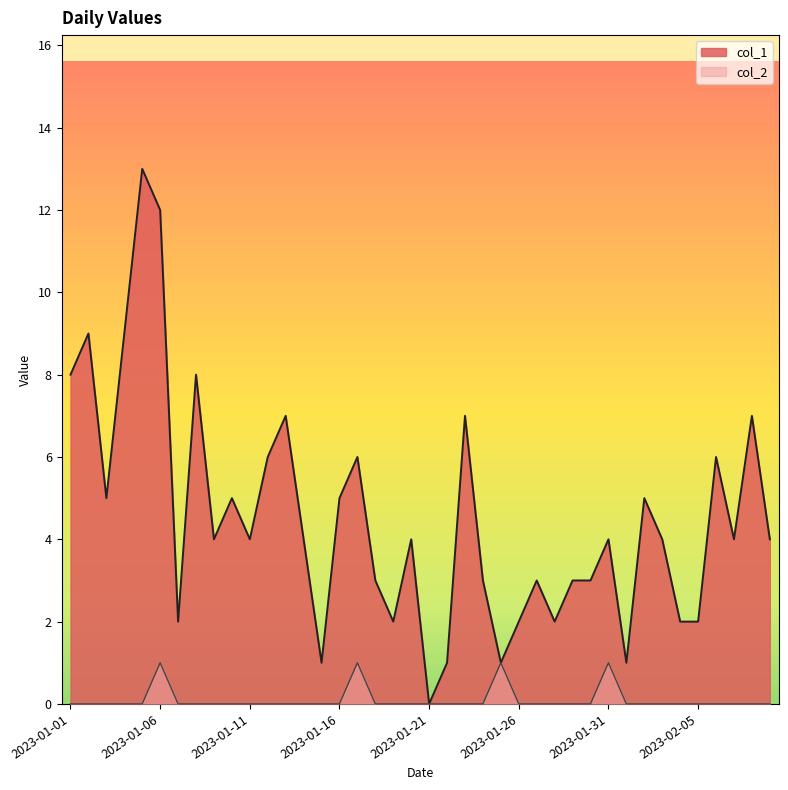

What is the total value across all series at 2023-01-28?

2